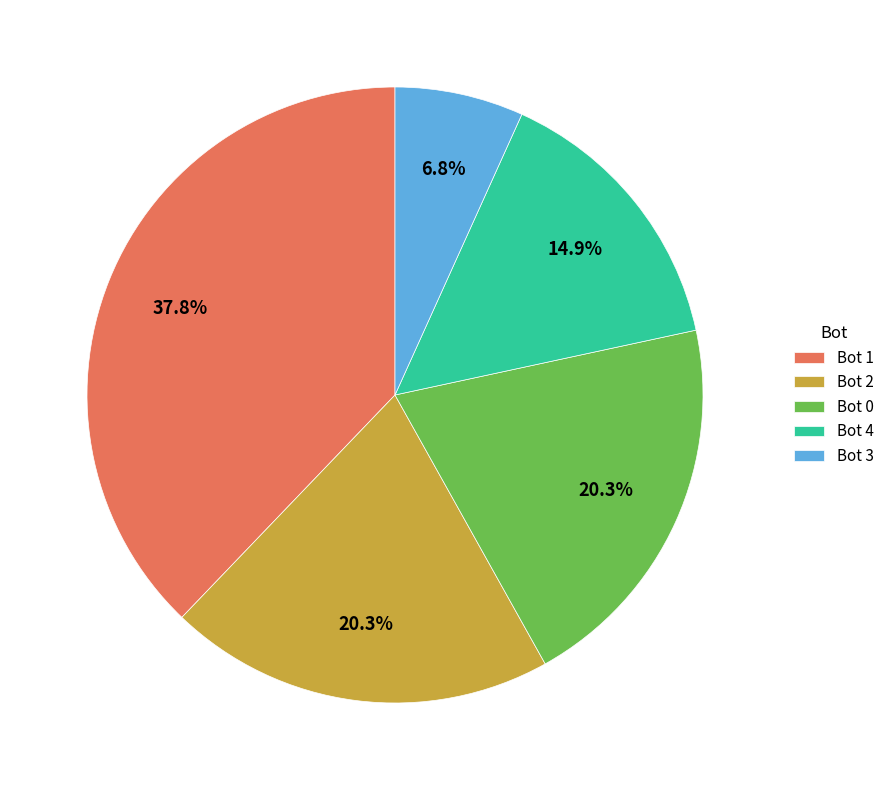

What is the smallest slice in the pie chart?

Bot 3